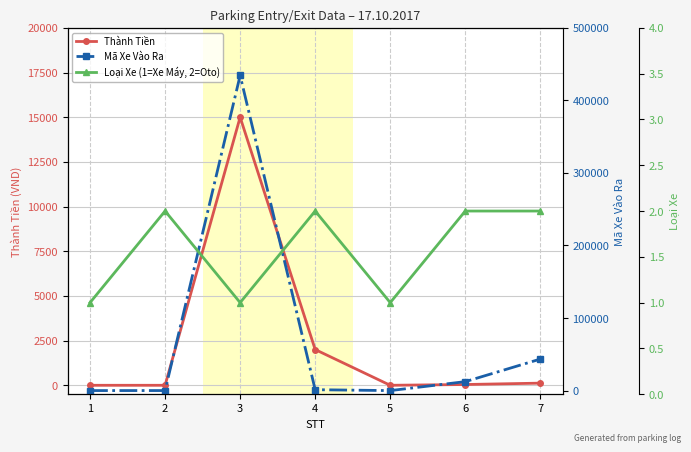

At which category is the sum across all series the highest?

3